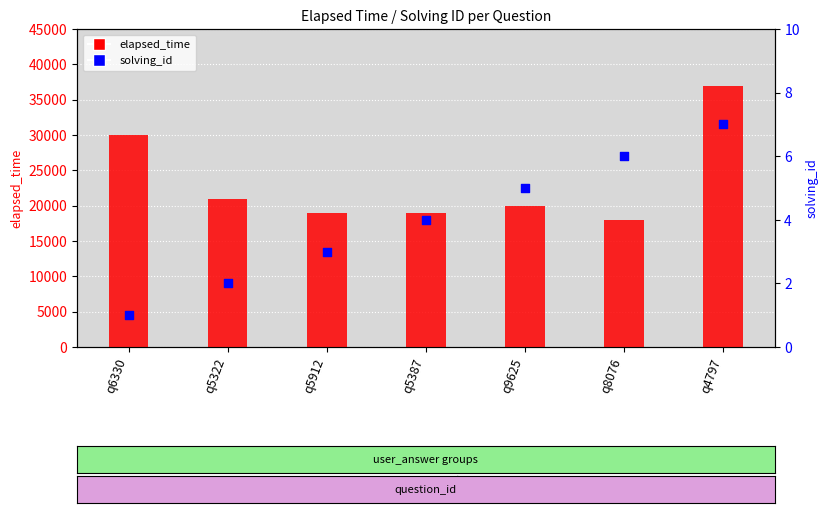

What is the change in value from q5912 to q5387?

+1